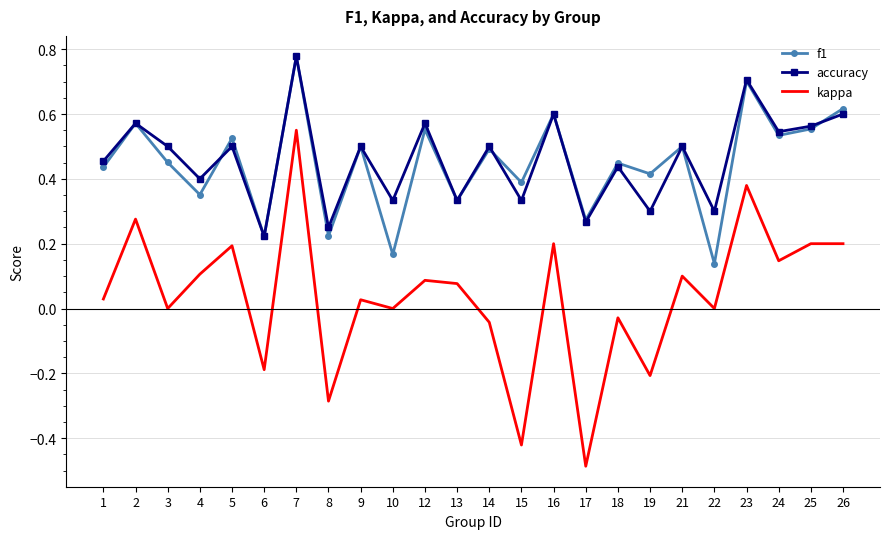

The kappa series shows -0.6 at 15. True or false?

False